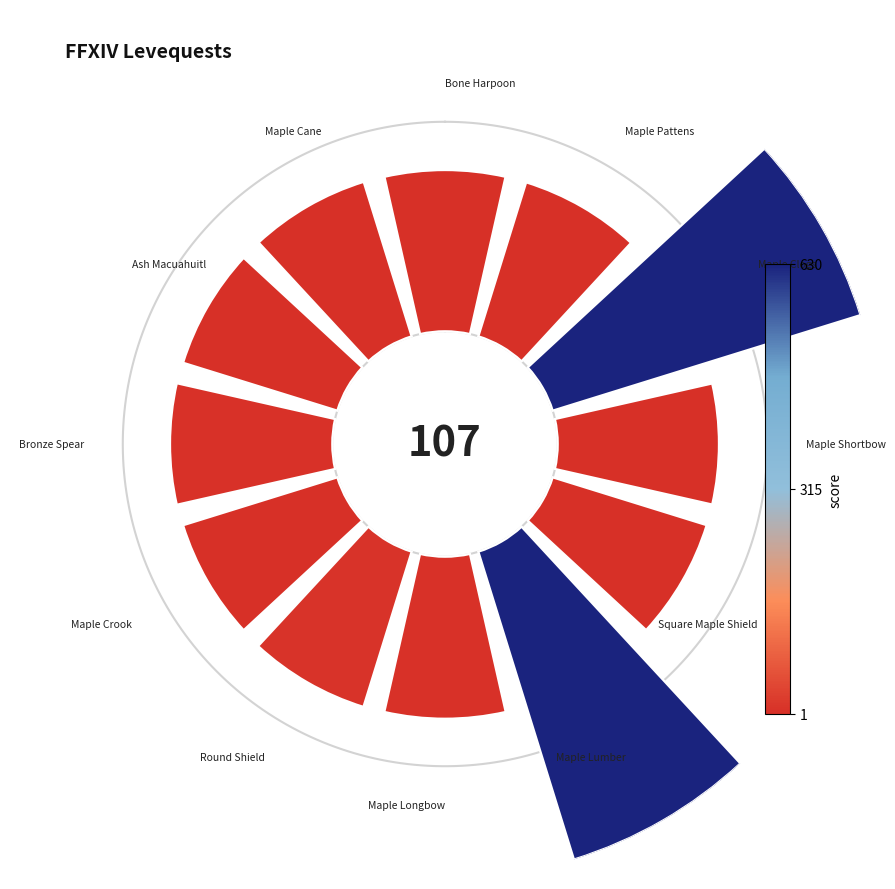

How many segments does this pie chart have?

12